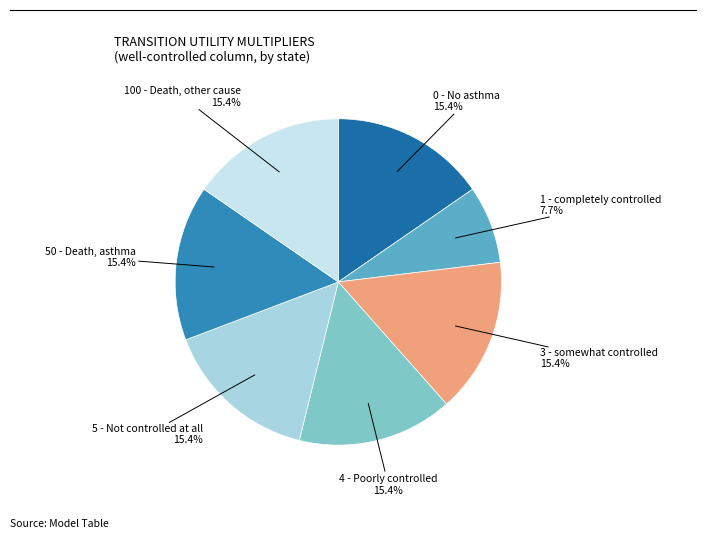

What is the ratio of the value at 100 - Death, other cause to the value at 3 - somewhat controlled?

1.0